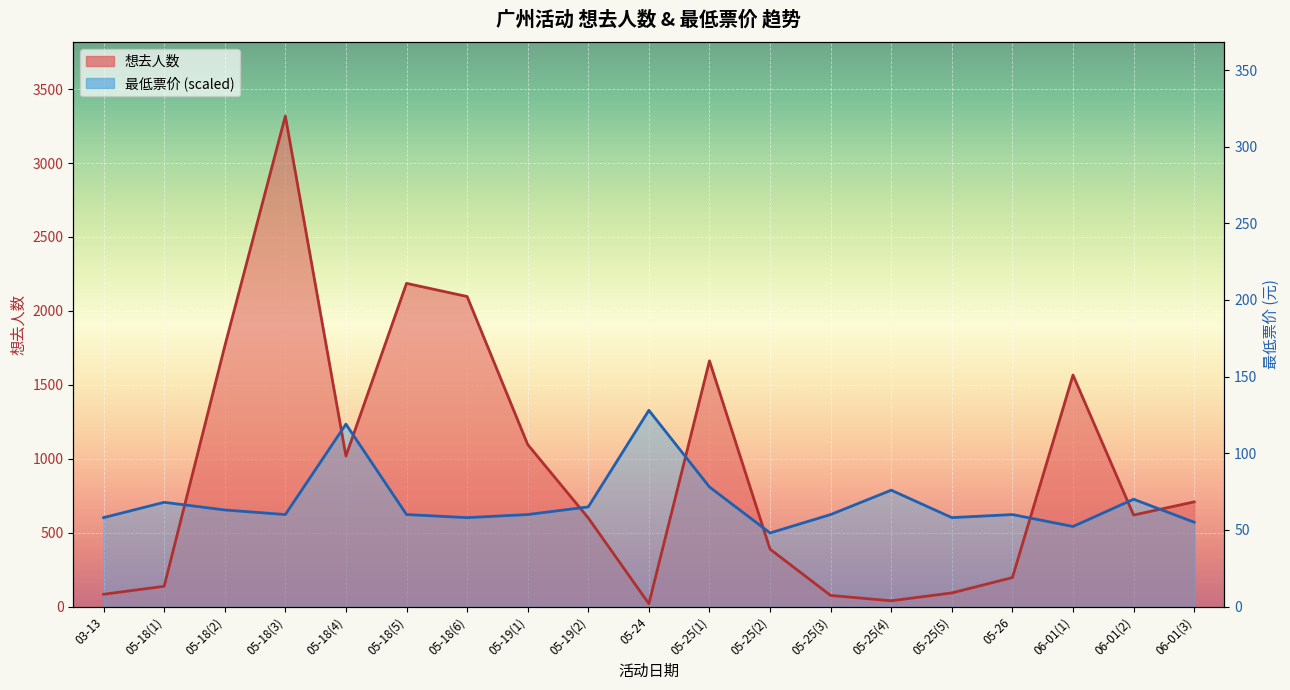

Between 05-24 and 05-25(5), which series saw the biggest shift?

最低票价